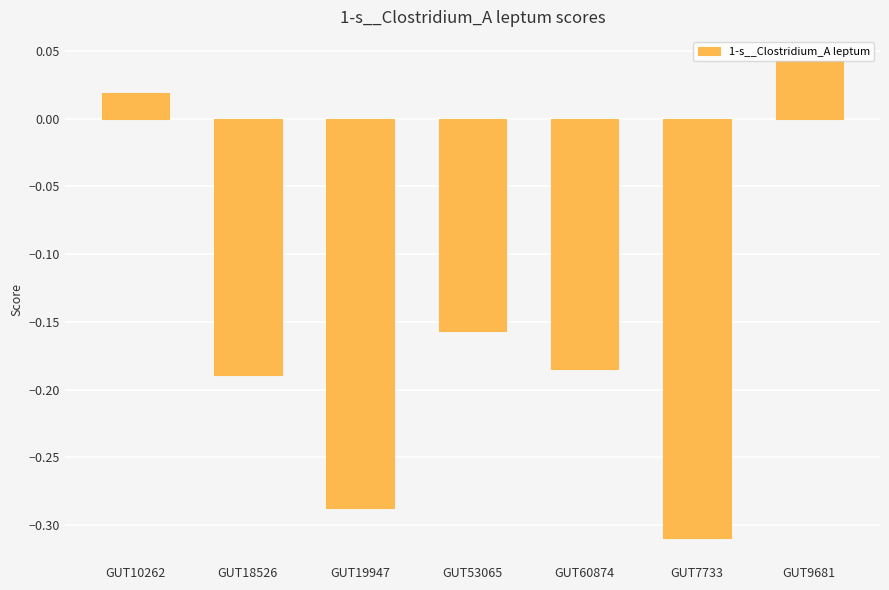

At which category does the chart reach its peak across all series?

GUT9681